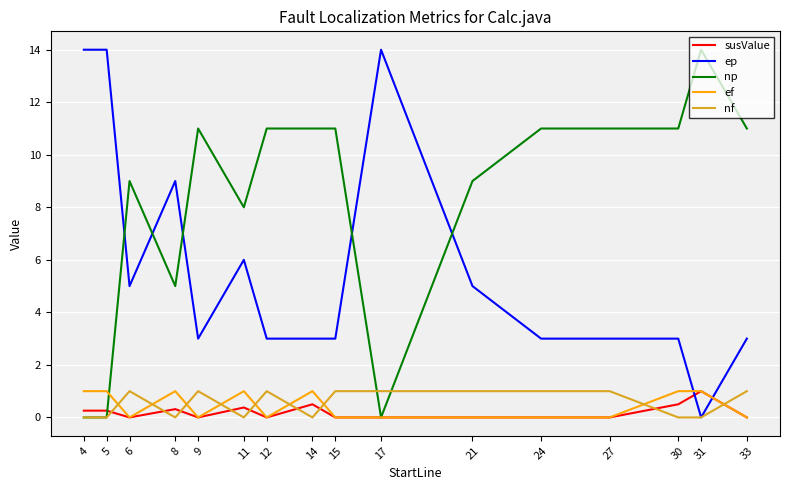

What is the maximum value shown in the chart?

14.0